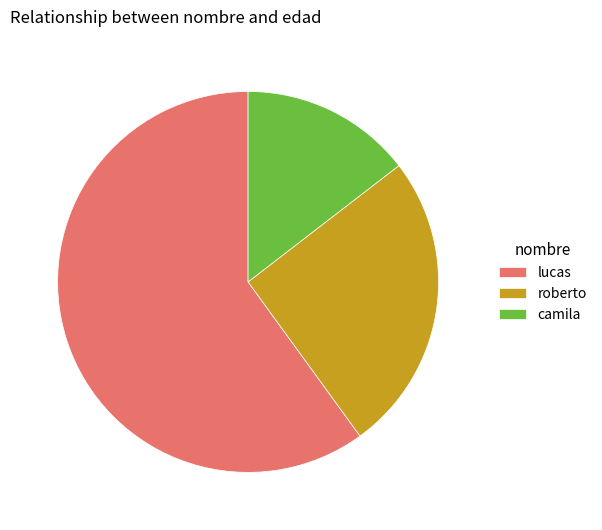

How many segments does this pie chart have?

3